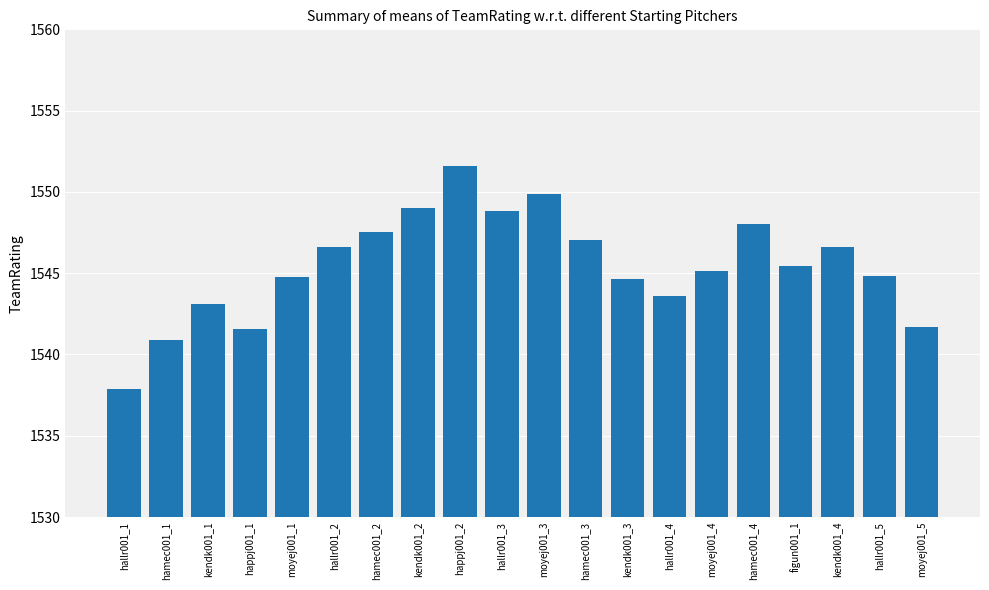

Which category has the highest value across all series?

happj001_2